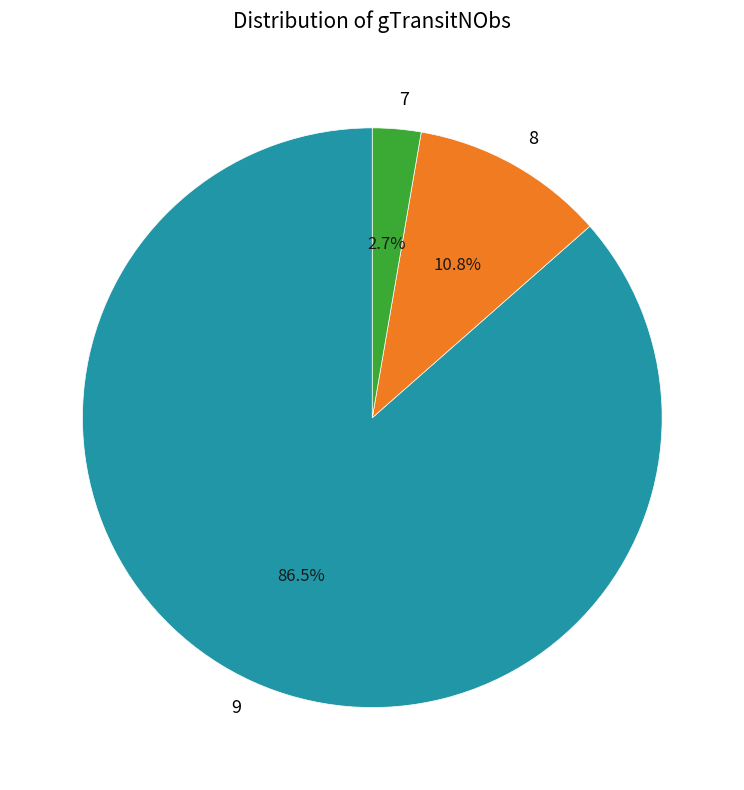

Rank the categories by value from highest to lowest.

9, 8, 7